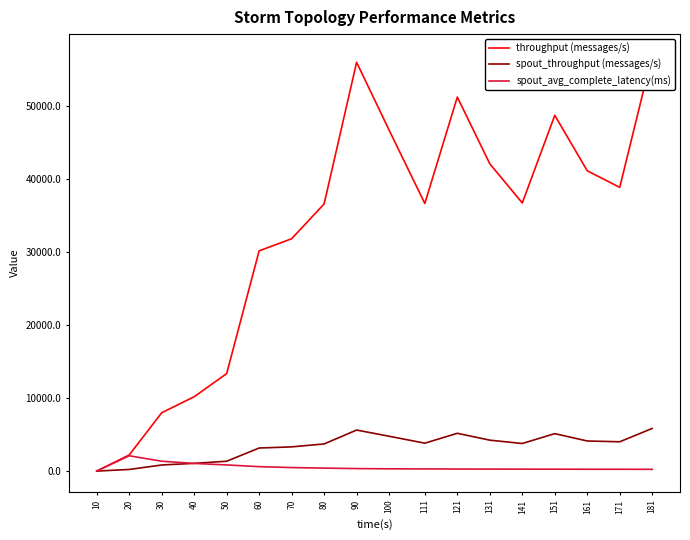

Reading left to right, what are all the values shown in this chart?

throughput (messages/s): 0.0	2202.0	7974.0	10168.0	13330.0	30122.0	31775.0	36537.0	55912.0	46643.0	36598.0	51157.0	42029.0	36670.0	48656.0	41071.0	38801.0	56919.0
spout_throughput (messages/s): 0.0	222.0	830.0	1057.0	1346.0	3153.0	3310.0	3711.0	5613.0	4764.0	3816.0	5166.0	4229.0	3771.0	5121.0	4115.0	4007.0	5834.0
spout_avg_complete_latency(ms): 0.0	2093.0	1349.3	1045.5	839.6	604.0	481.6	405.8	341.2	308.0	295.8	281.0	270.1	266.0	259.5	251.0	247.3	240.7